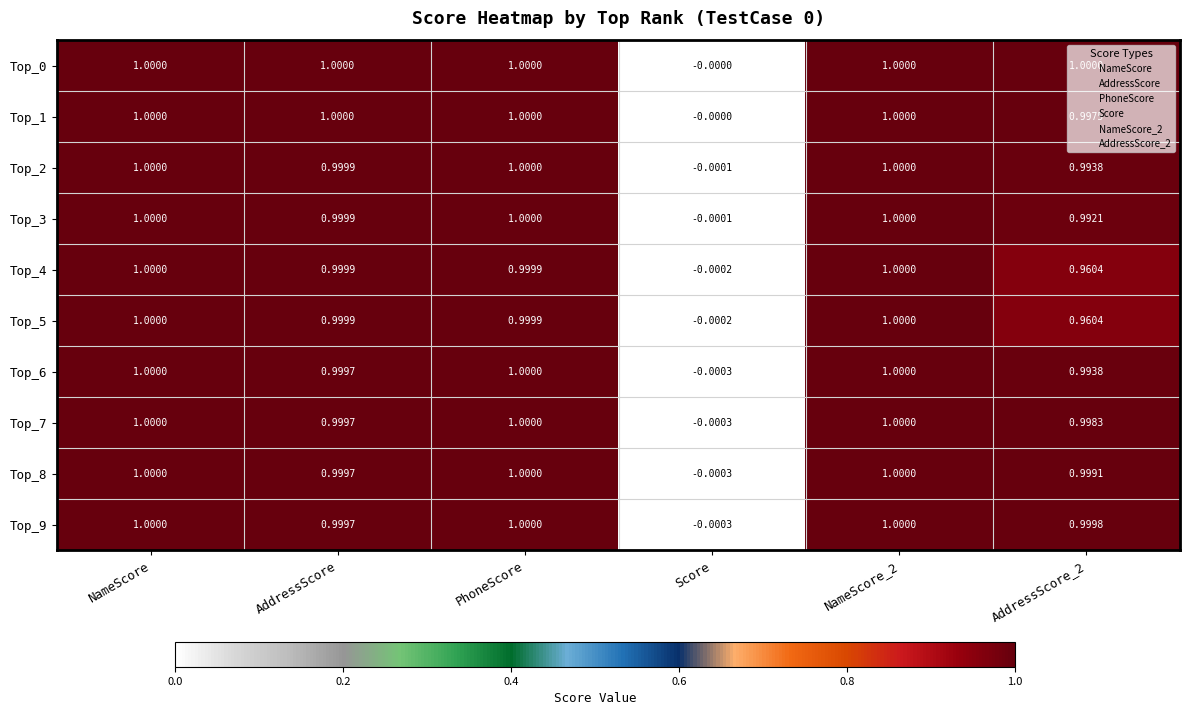

At which category does the chart reach its minimum across all series?

Score